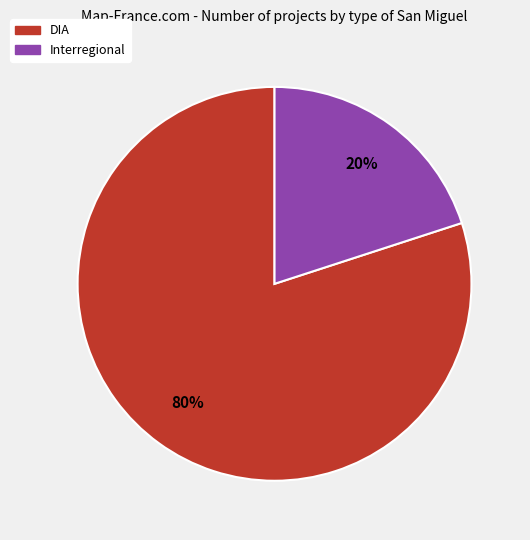

The DIA slice represents 80% of the pie. True or false?

True